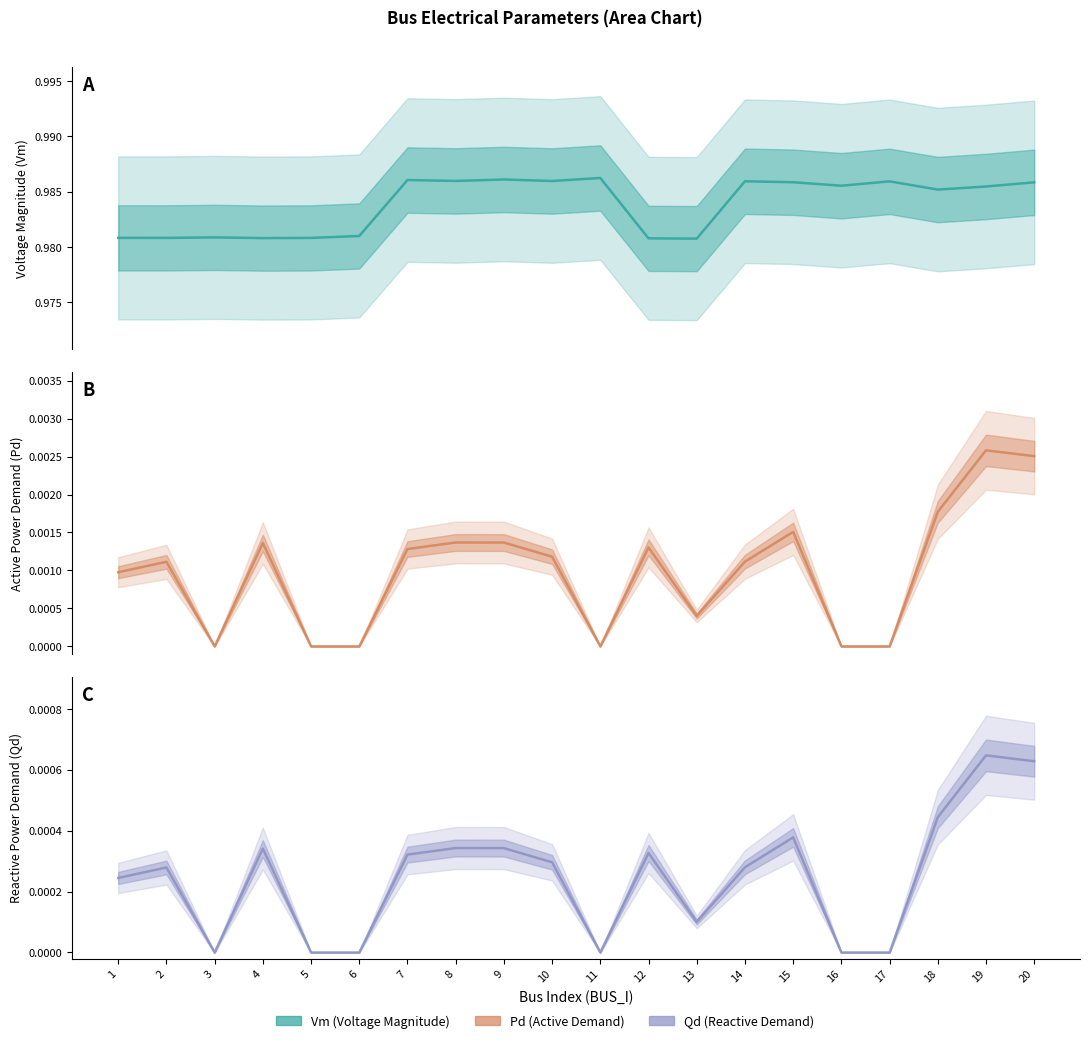

Reading left to right, transcribe all the data shown in this chart.

Vm: 1=1.0	2=1.0	3=1.0	4=1.0	5=1.0	6=1.0	7=1.0	8=1.0	9=1.0	10=1.0	11=1.0	12=1.0	13=1.0	14=1.0	15=1.0	16=1.0	17=1.0	18=1.0	19=1.0	20=1.0
Pd: 1=0.0	2=0.0	3=0.0	4=0.0	5=0.0	6=0.0	7=0.0	8=0.0	9=0.0	10=0.0	11=0.0	12=0.0	13=0.0	14=0.0	15=0.0	16=0.0	17=0.0	18=0.0	19=0.0	20=0.0
Qd: 1=0.0	2=0.0	3=0.0	4=0.0	5=0.0	6=0.0	7=0.0	8=0.0	9=0.0	10=0.0	11=0.0	12=0.0	13=0.0	14=0.0	15=0.0	16=0.0	17=0.0	18=0.0	19=0.0	20=0.0